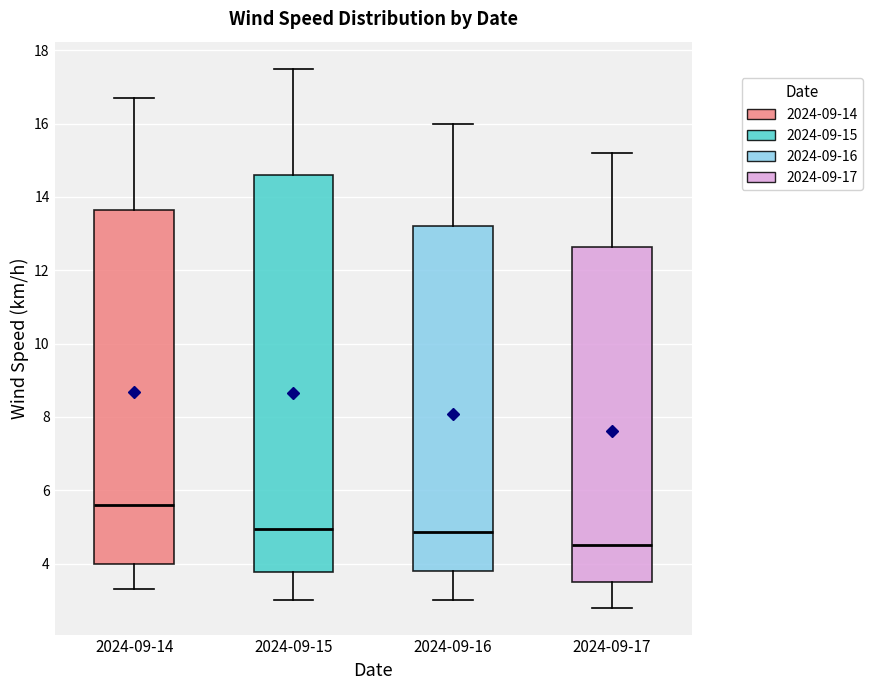

Which box has the highest median line?

2024-09-14